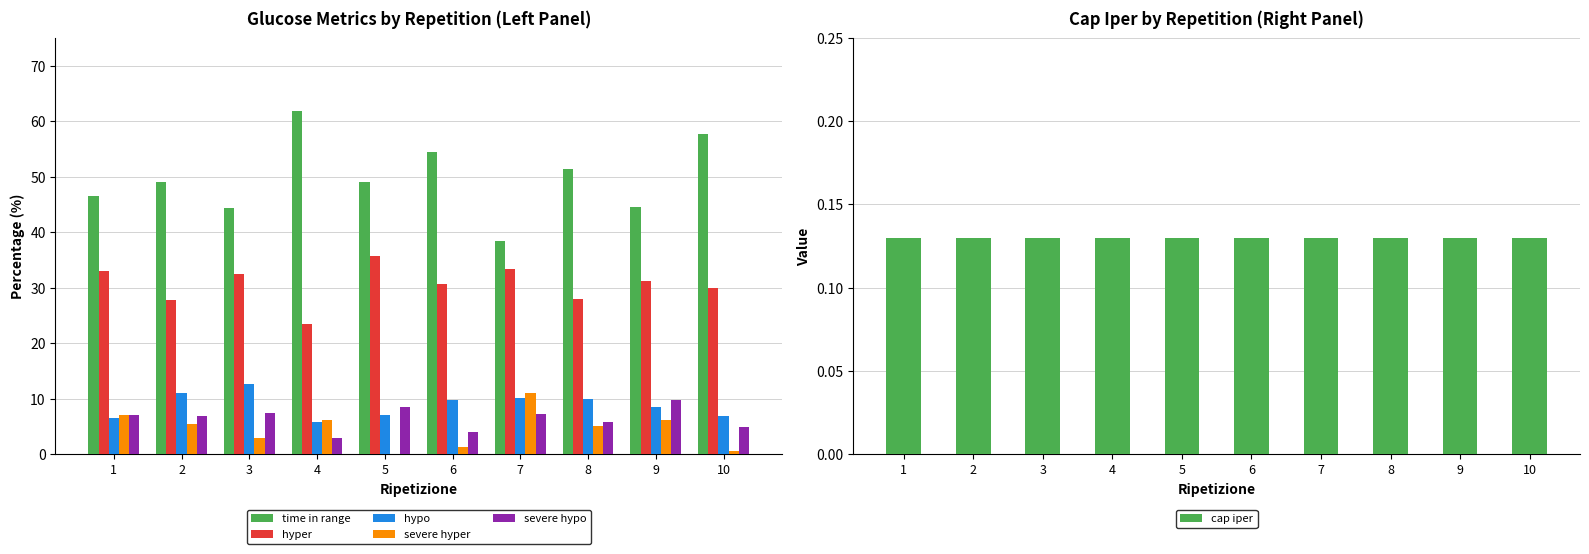

How many values in the time in range series exceed 49?

5